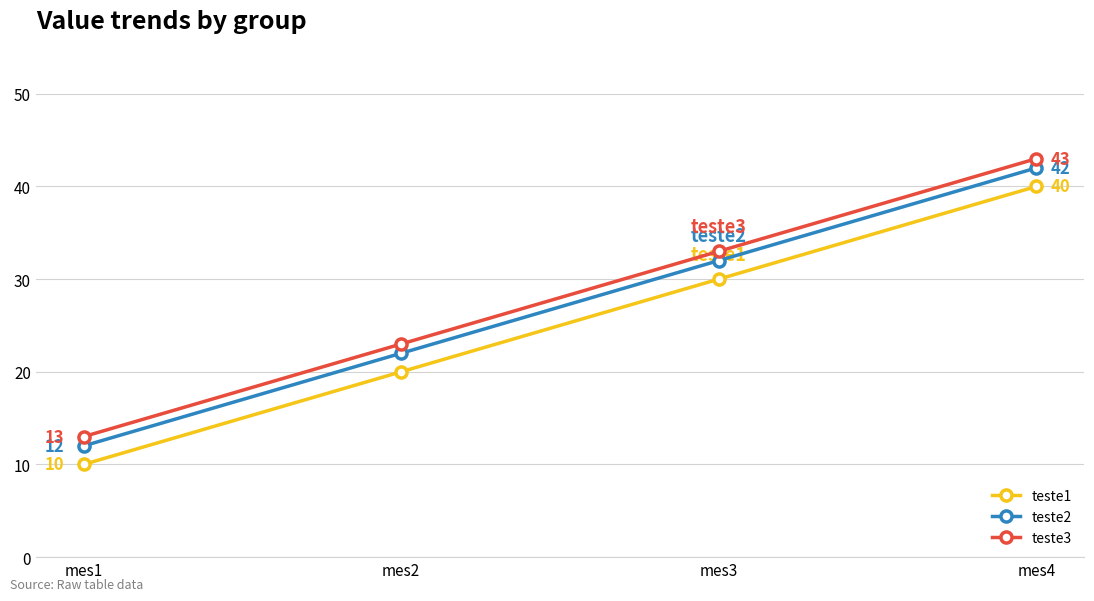

The value of teste1 at mes2 is 20. True or false?

True